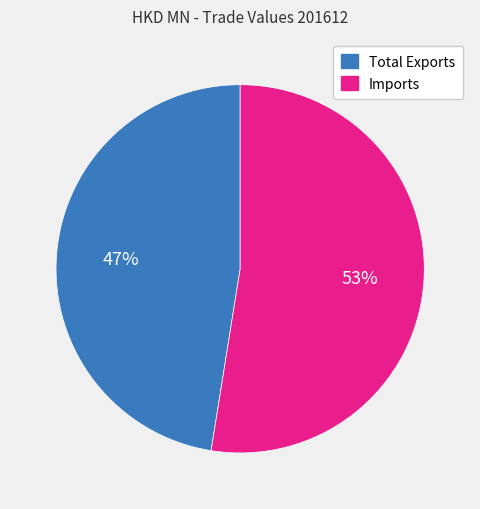

To the nearest percent, what portion does Imports represent?

53%